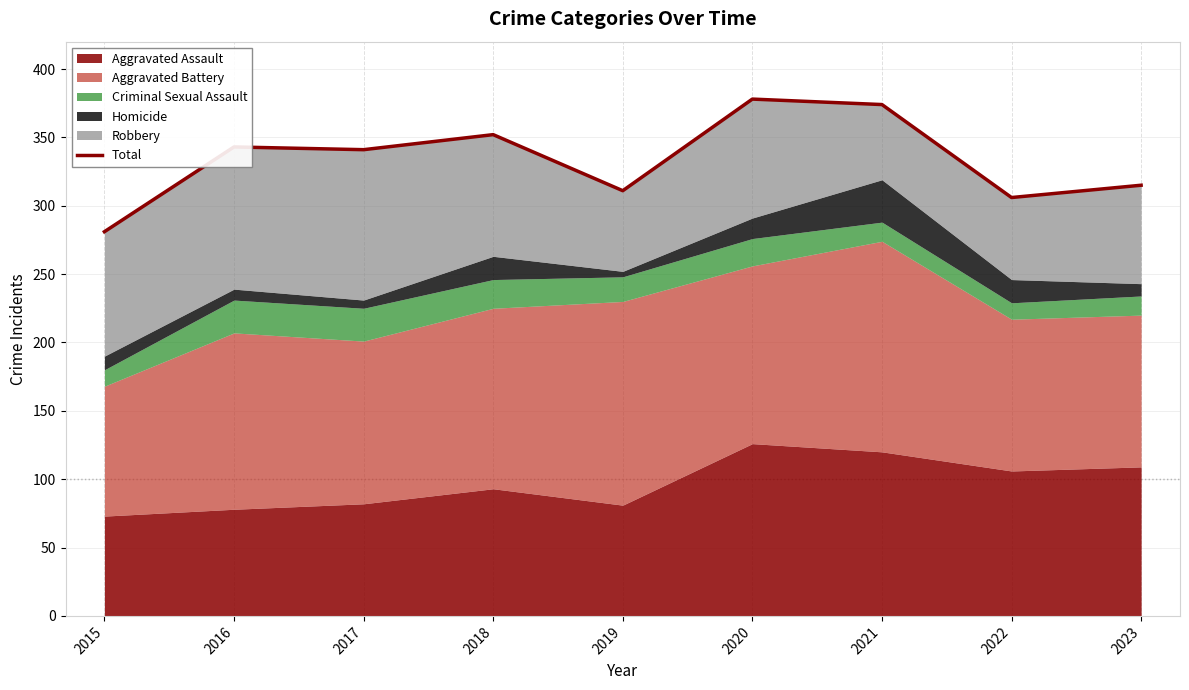

What is the sum of all values?

3001